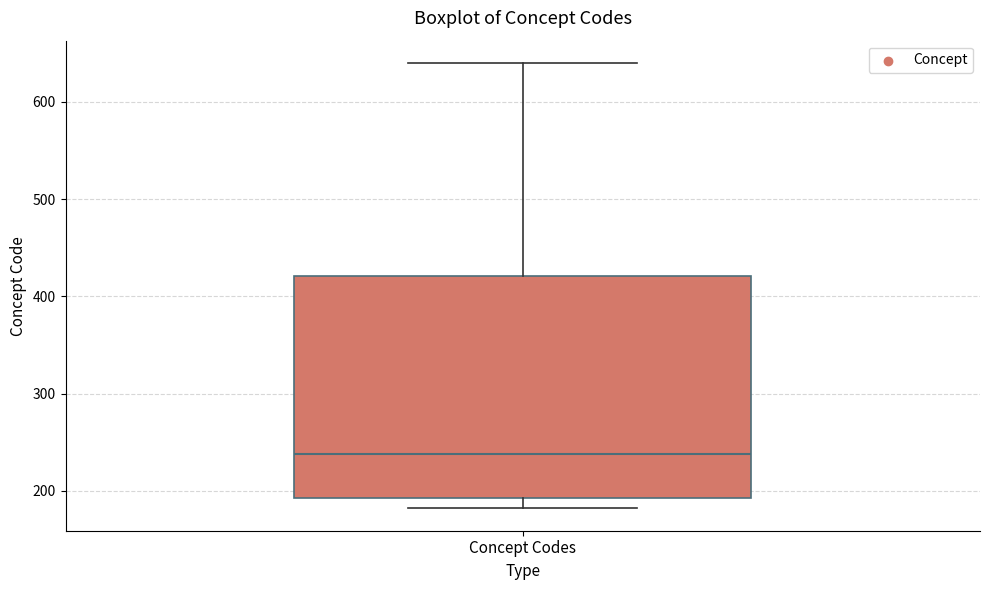

Transcribe this box plot: give where the median line is, the range the box spans, and where the two whiskers end, as read against the y-axis. The values are not printed on the chart, so give them approximately, as read against the axis.

median 240, box 190 to 420, whiskers 180 to 640